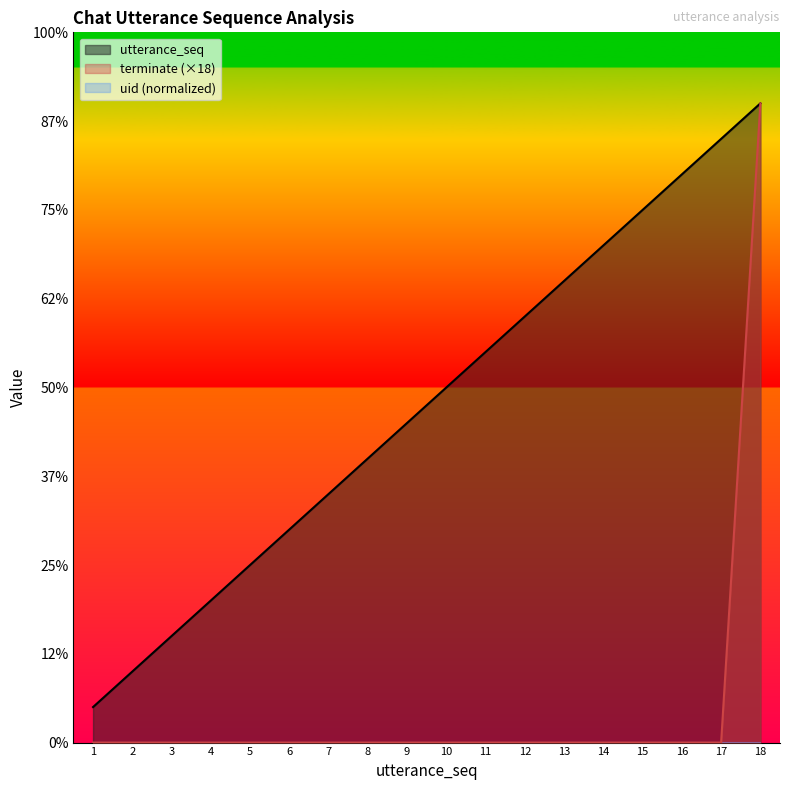

True or false: terminate and utterance_seq cross at least once.

False